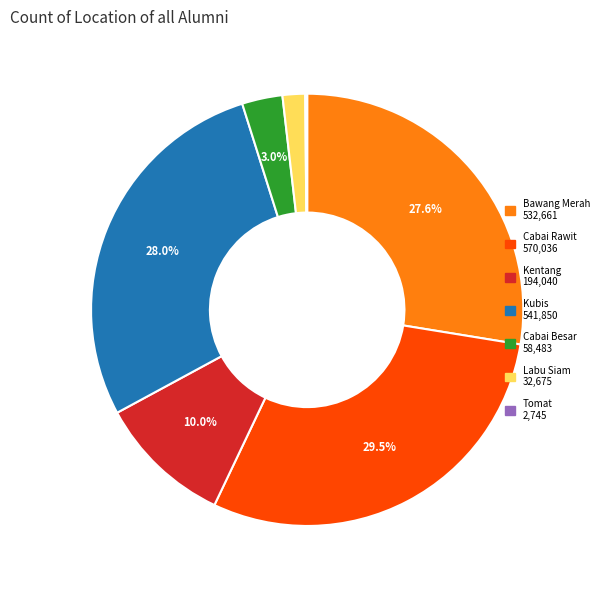

To the nearest percent, what is the difference between the Cabai Besar and Kentang slice percentages?

7%